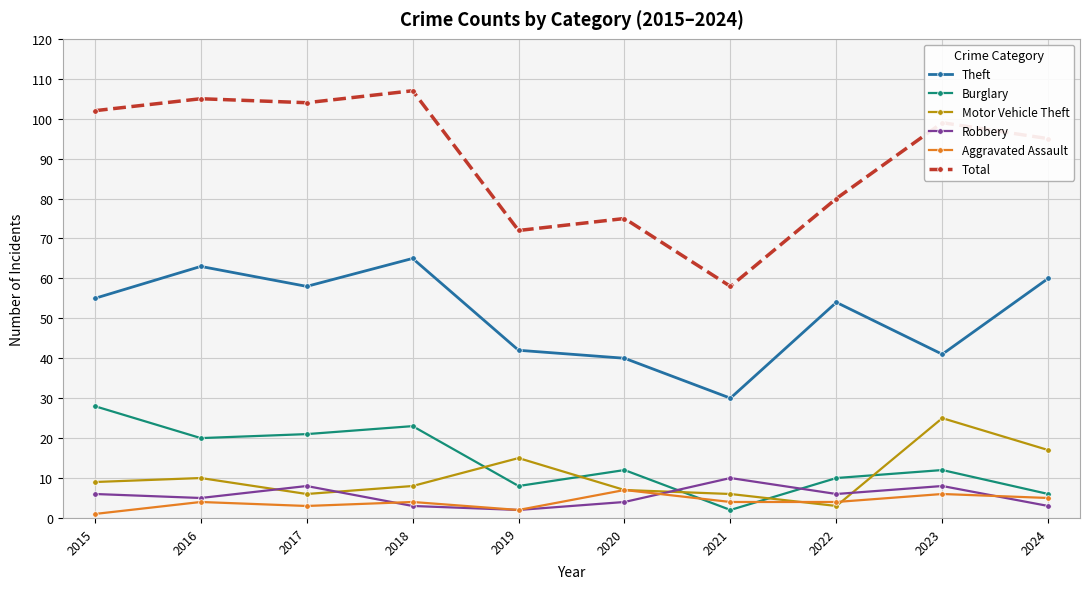

At which label does Robbery reach its peak?

2021